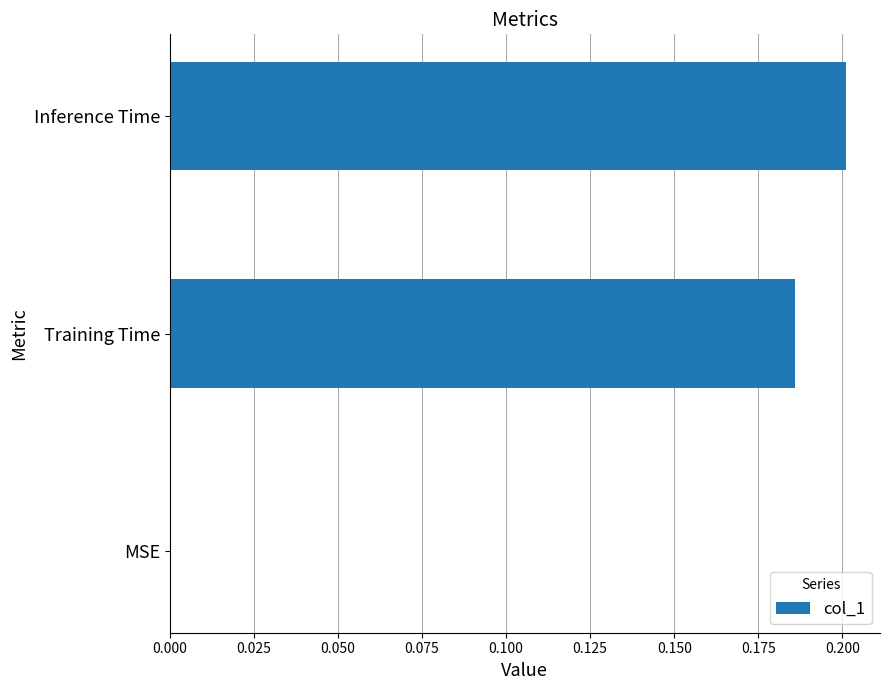

What is the change in value from MSE to Inference Time?

+0.2